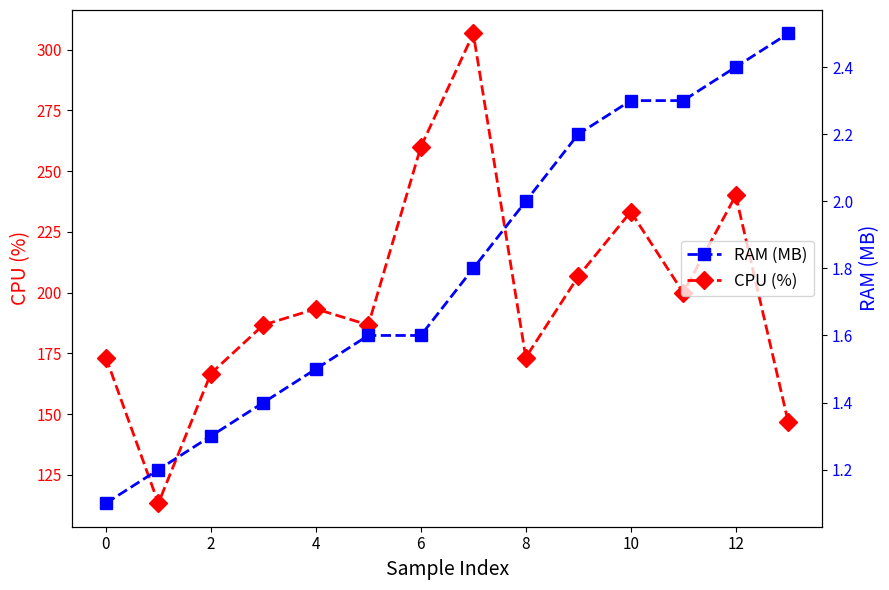

What is the label of the 3rd point from the left?

2